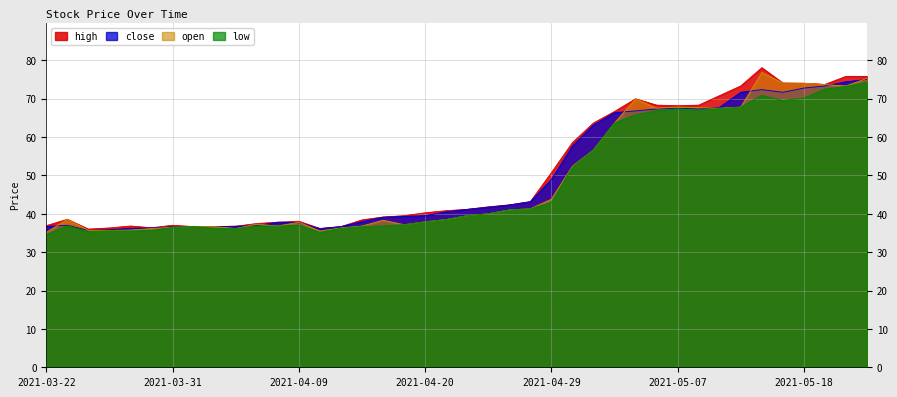

What is the maximum value for open?

76.8